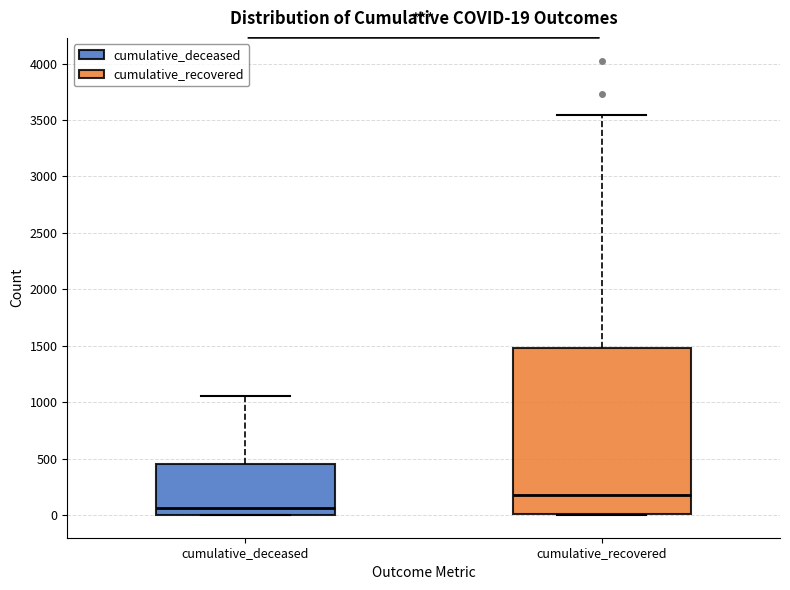

Comparing the boxes themselves (not the whiskers), which one is the tallest?

cumulative_recovered